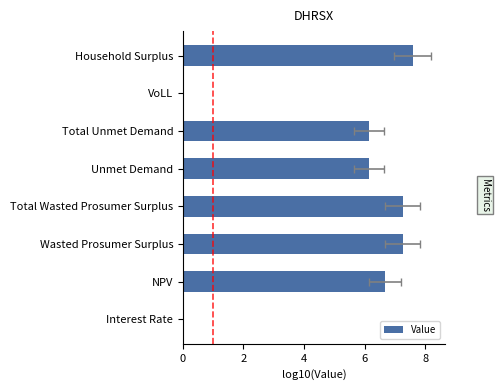

How many data points are less than 6?

2